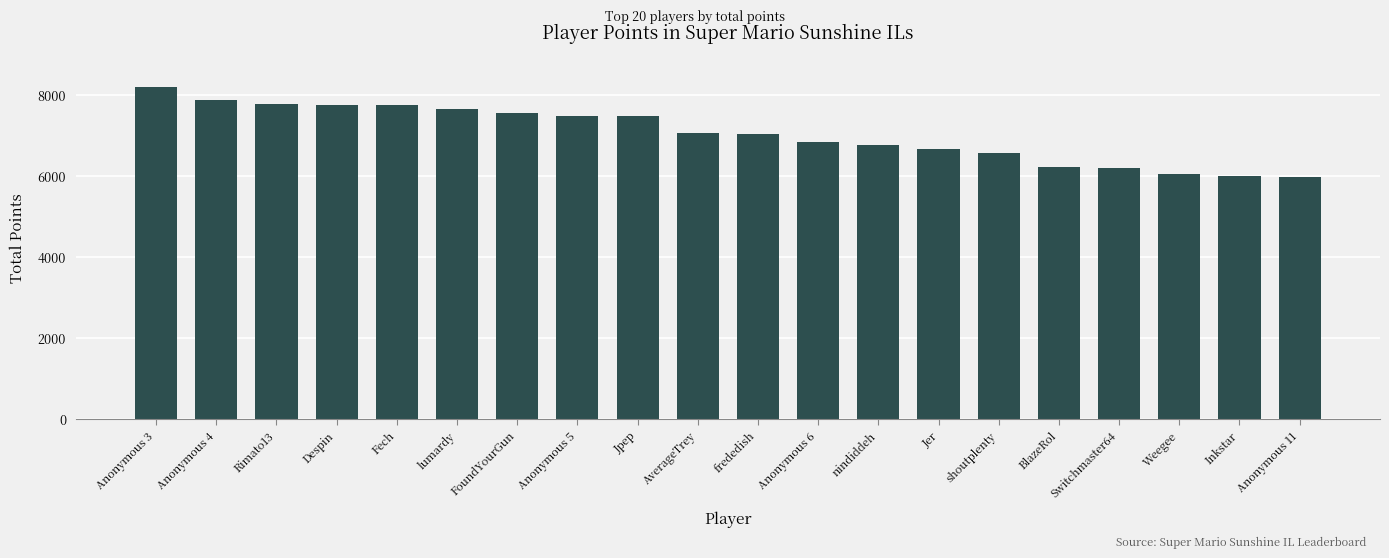

At which label does the data first exceed 7069?

Anonymous 3